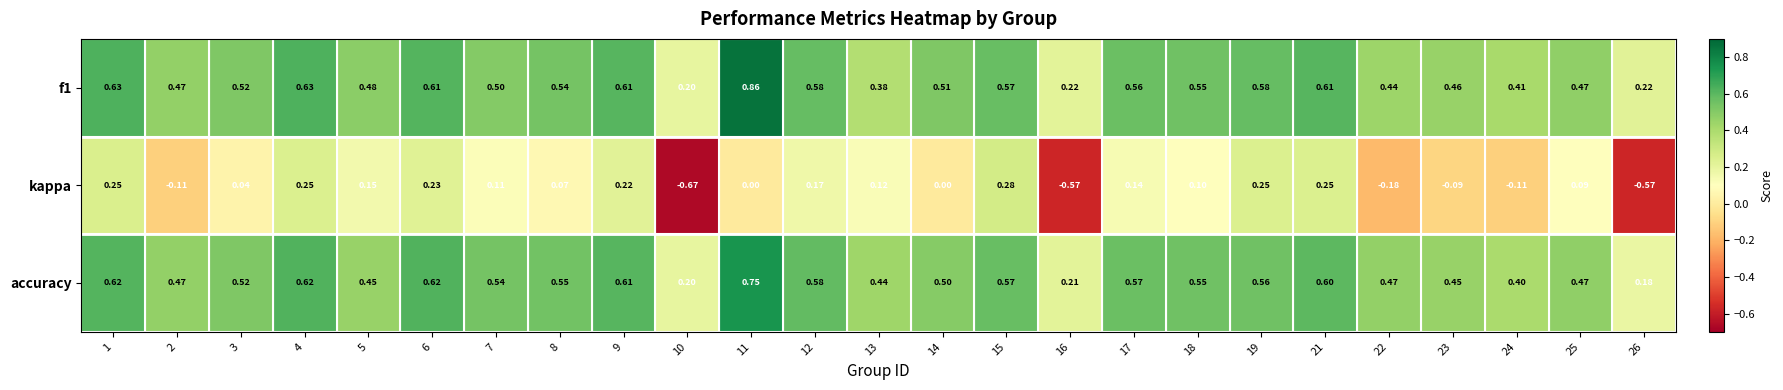

Is the value of kappa at 13 greater than the value of f1 at 4?

No